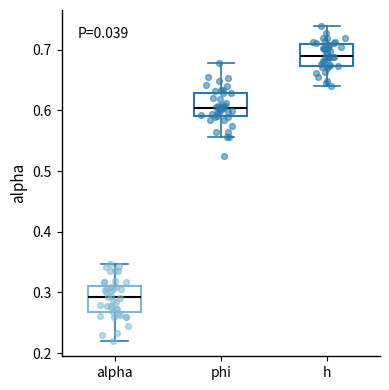

Reading left to right, read every box against the y-axis: the position of its median line, the range the box covers, and the ends of its whiskers. The values are not printed on the chart, so give them approximately, as read against the axis.

alpha: median 0.29, box 0.27 to 0.31, whiskers 0.22 to 0.35
phi: median 0.60, box 0.59 to 0.63, whiskers 0.56 to 0.68
h: median 0.69, box 0.67 to 0.71, whiskers 0.64 to 0.74